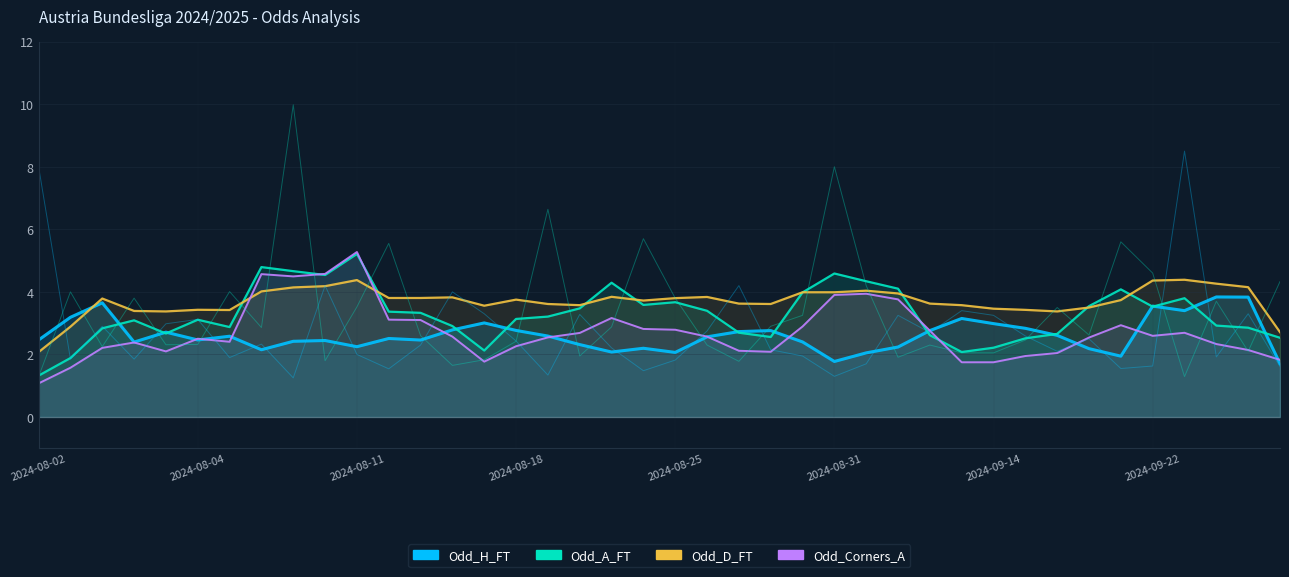

Rank the categories by Odd_Corners_A value from lowest to highest.

37, 1, 14, 10, 23, 31, 30, 6, 16, 15, 29, 24, 3, 28, 32, 34, 39, 5, 13, 8, 19, 22, 38, 4, 18, 25, 33, 21, 40, 2, 35, 36, 7, 20, 11, 17, 12, 27, 26, 9